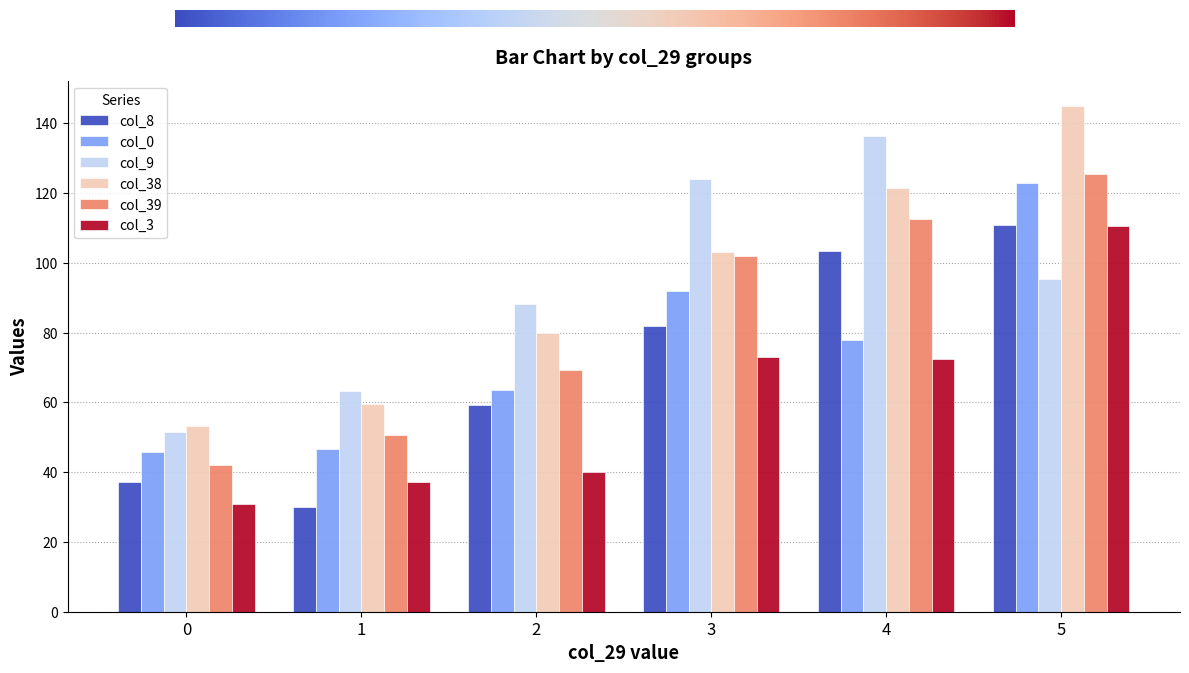

Is the value of col_39 at 5 greater than the value of col_38 at 0?

Yes